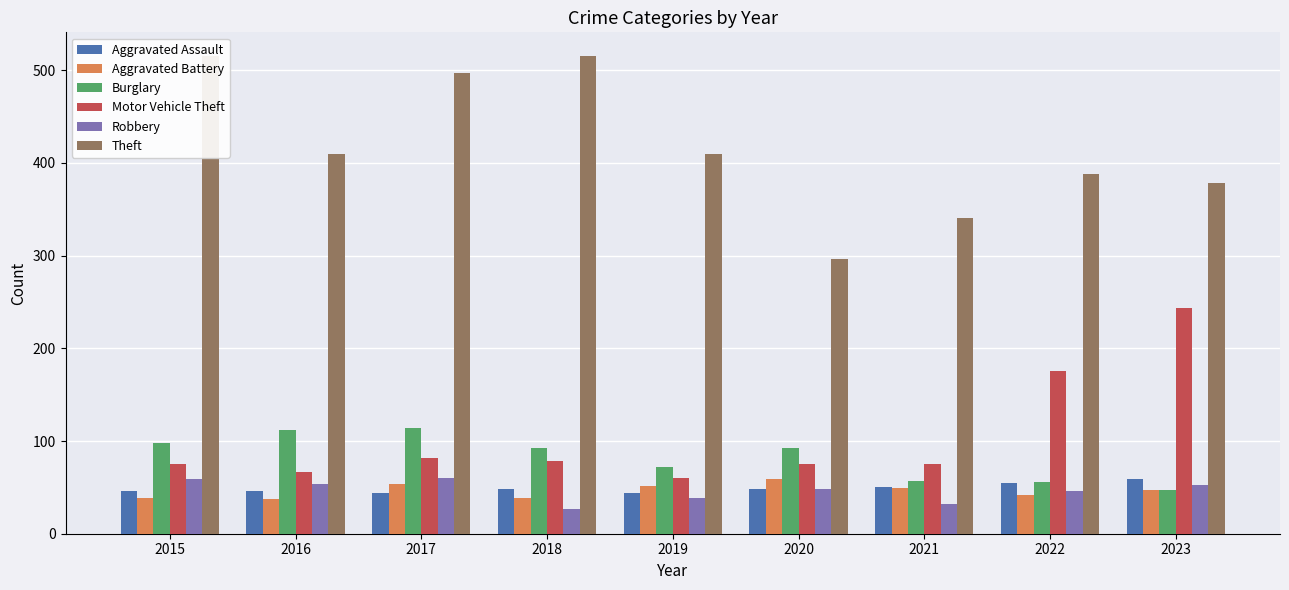

Where does the Theft series first go above 409?

2015